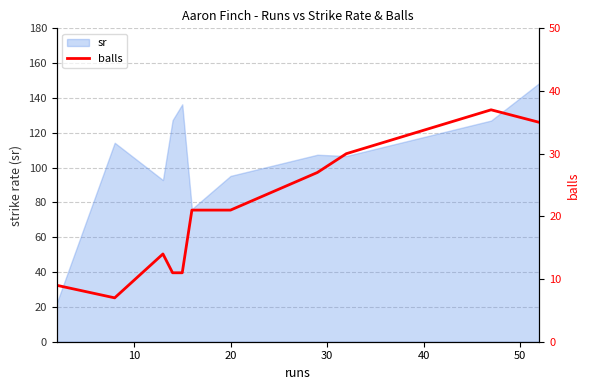

Reading left to right, what are all the values shown in this chart?

9	7	14	11	11	21	21	27	30	37	35